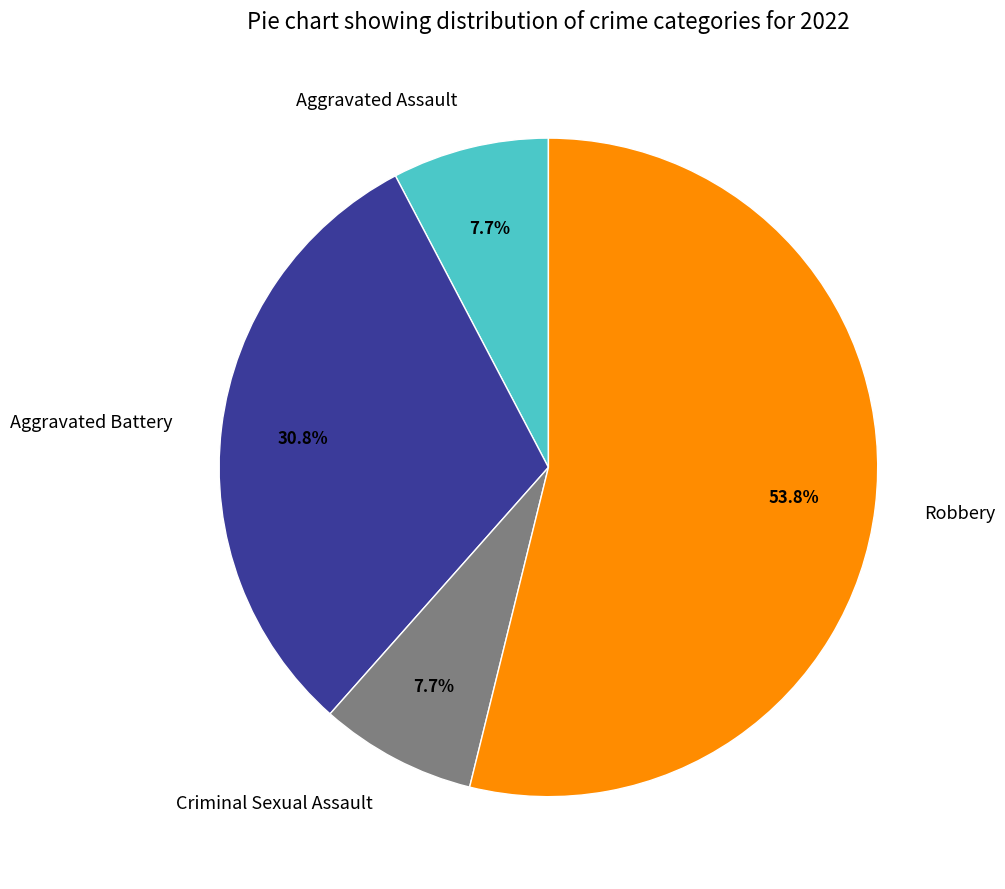

To the nearest percent, what is the difference between the Aggravated Battery and Criminal Sexual Assault slice percentages?

23%